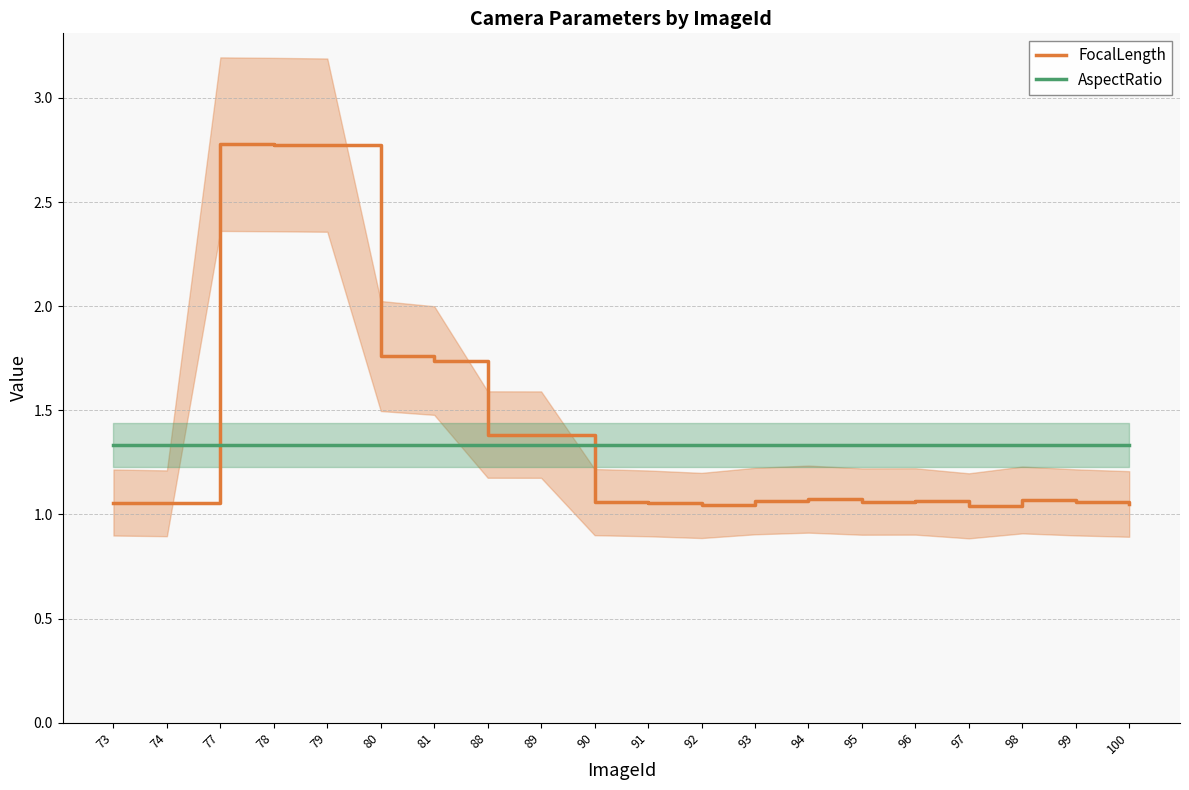

At how many categories does at least one series exceed 1?

20